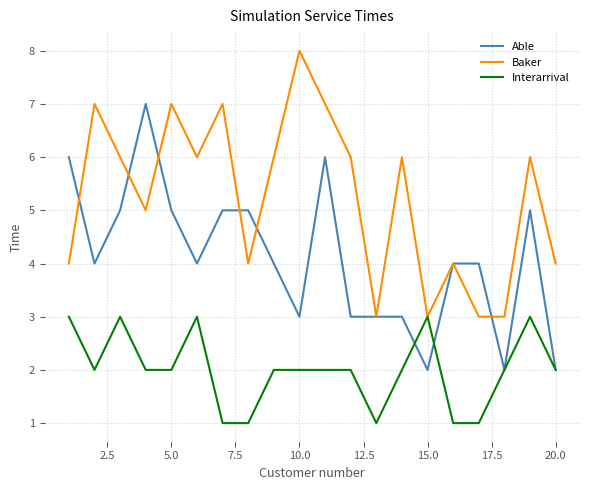

Rank the series by their average value, from highest to lowest.

Baker, Able, Interarrival